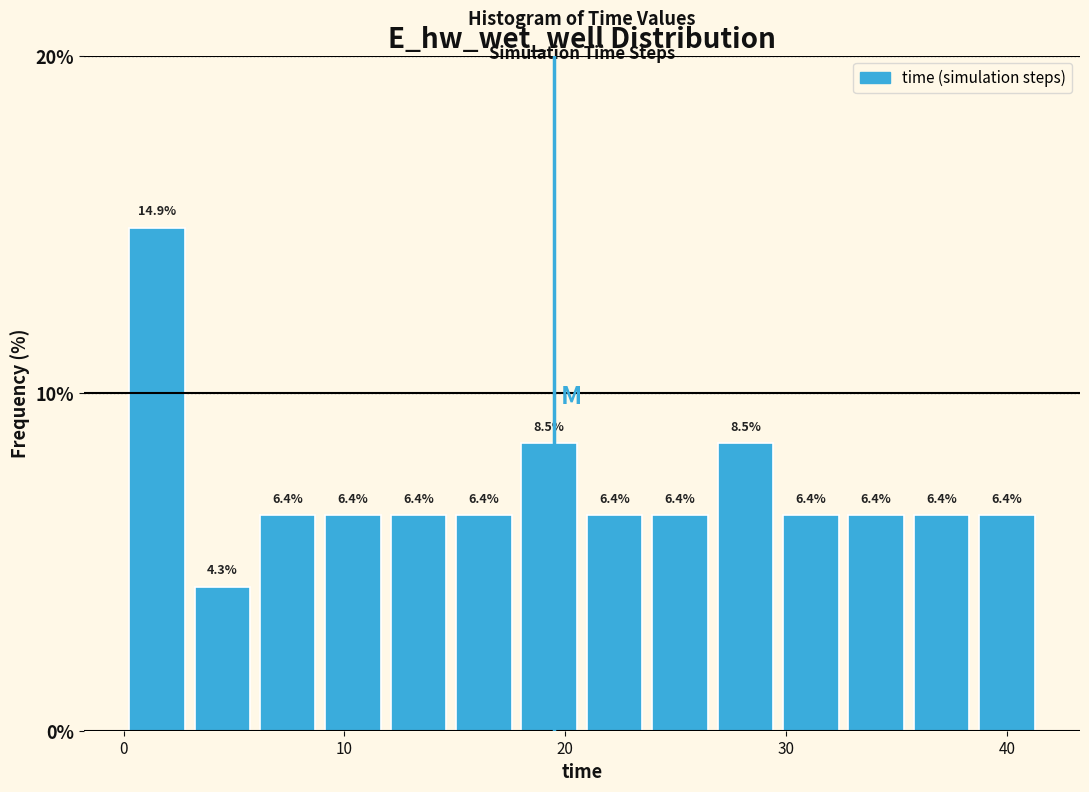

Around what value on the x-axis is the tallest bar? Give the approximate position of its centre, as read against the axis.

2